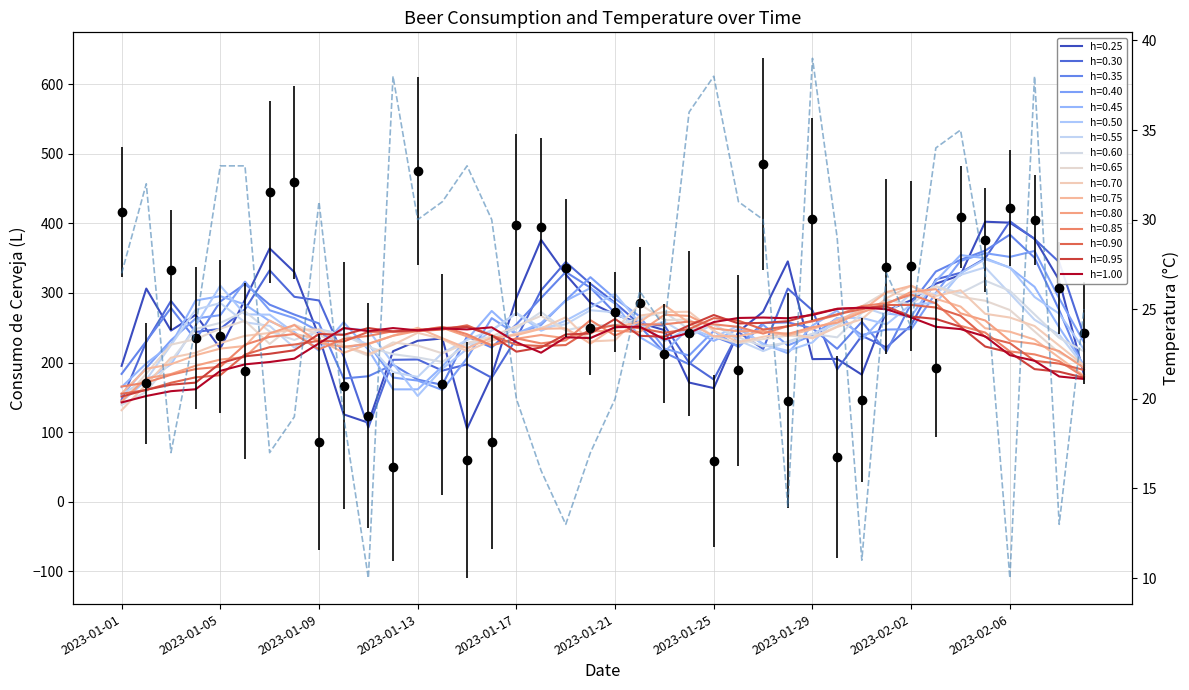

What is the maximum value shown in the chart?

39